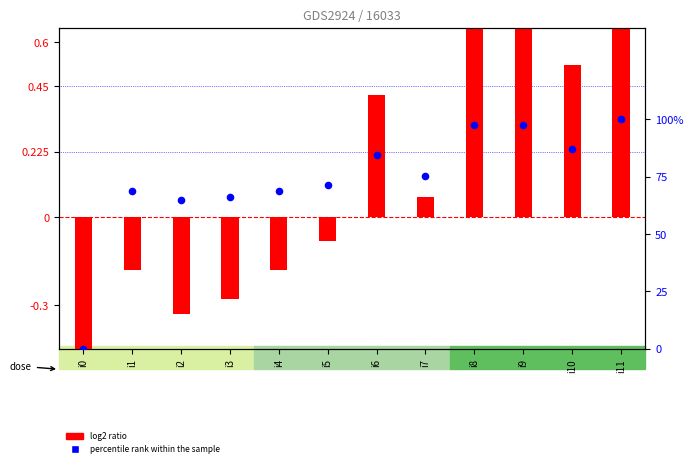

Is the value of percentile rank within the sample at i9 greater than the value of log2 ratio at i3?

Yes